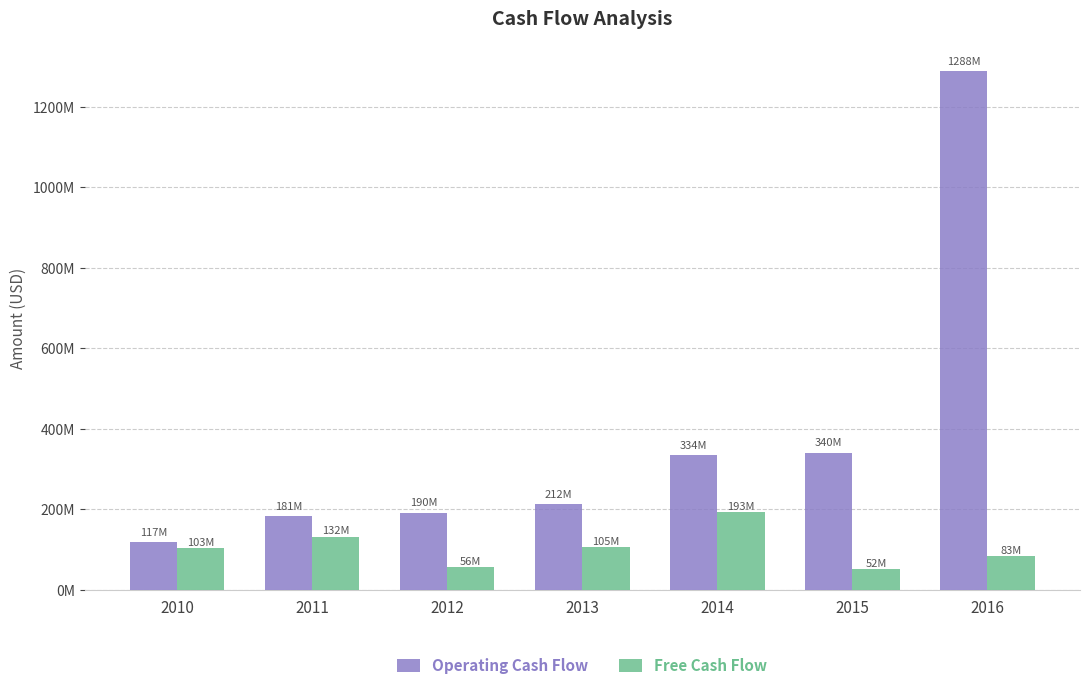

Where is Free Cash Flow nearest to the value 122500000?

2011